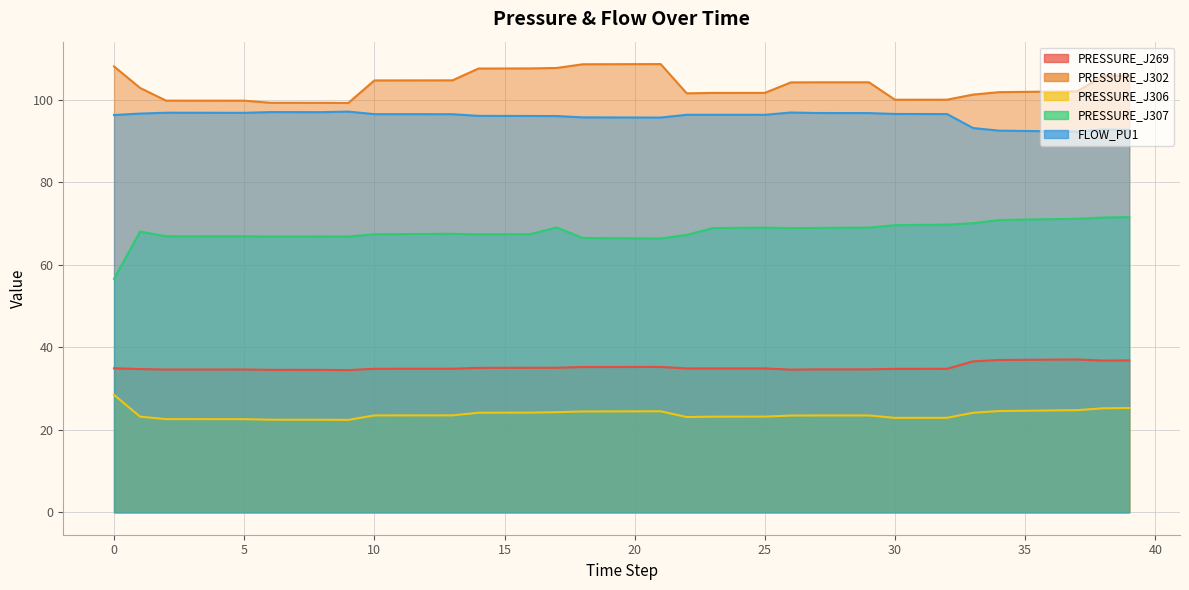

Does the chart display data point markers on the line(s)?

No